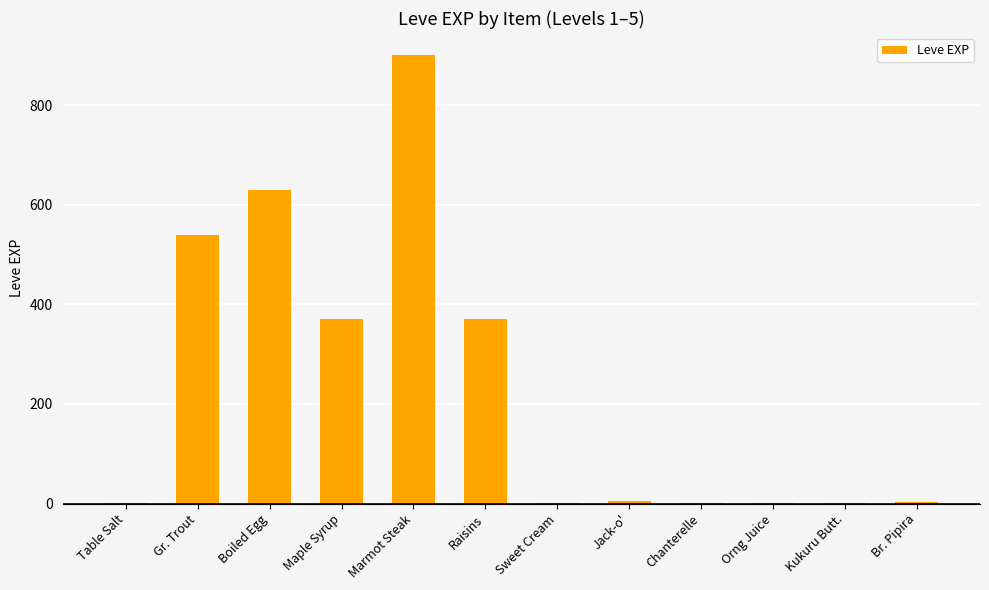

Which category has the highest value across all series?

Marmot Steak